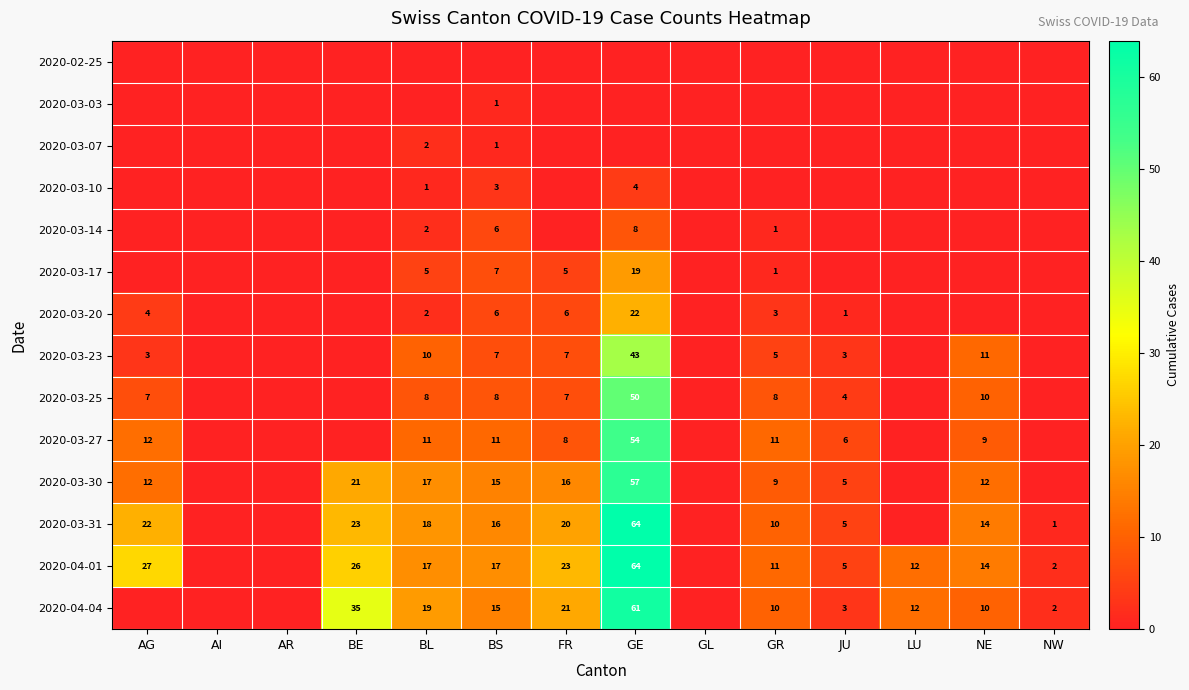

At which category is the sum across all series the highest?

GE